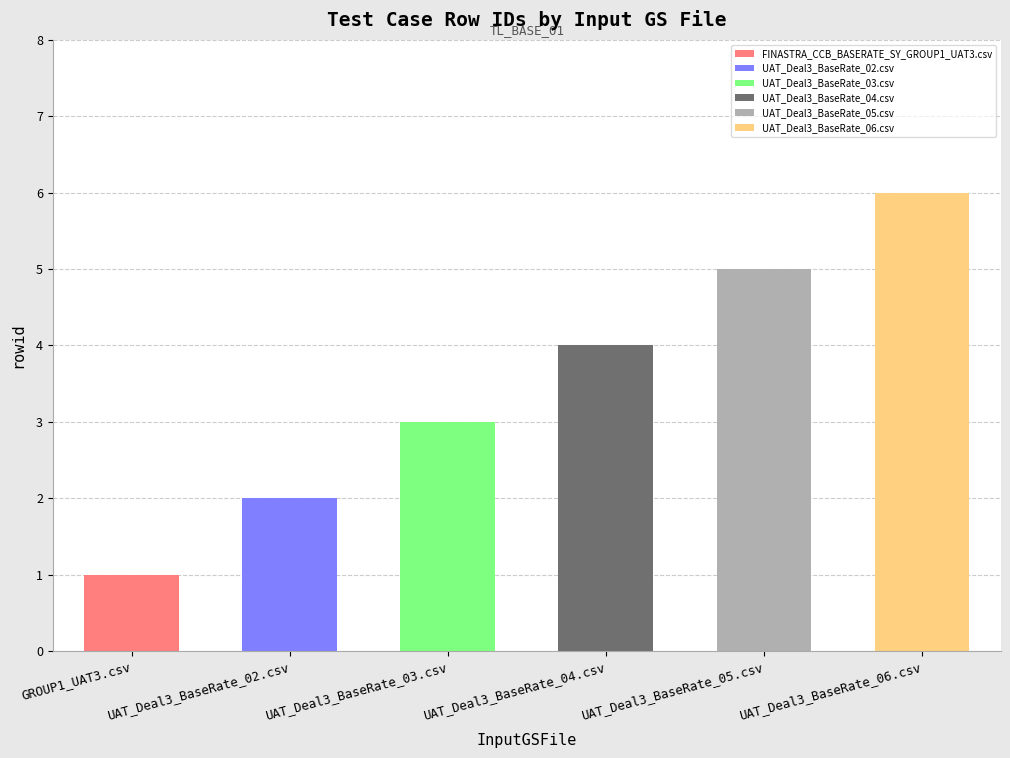

Does the chart contain stacked bars?

No